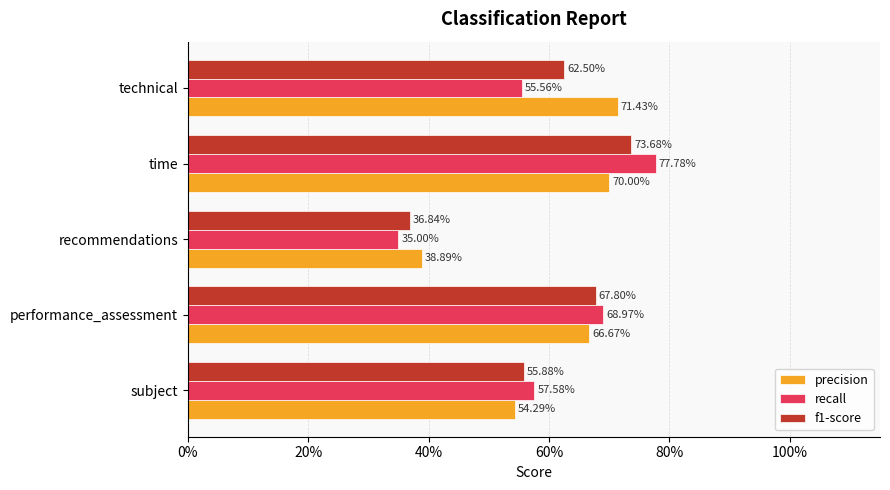

What are all the series names shown in the legend?

precision, recall, f1-score